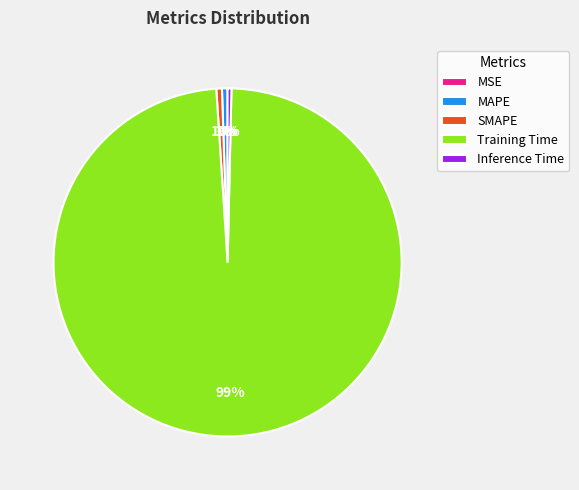

What percentage is the MAPE slice, to the nearest percent?

1%